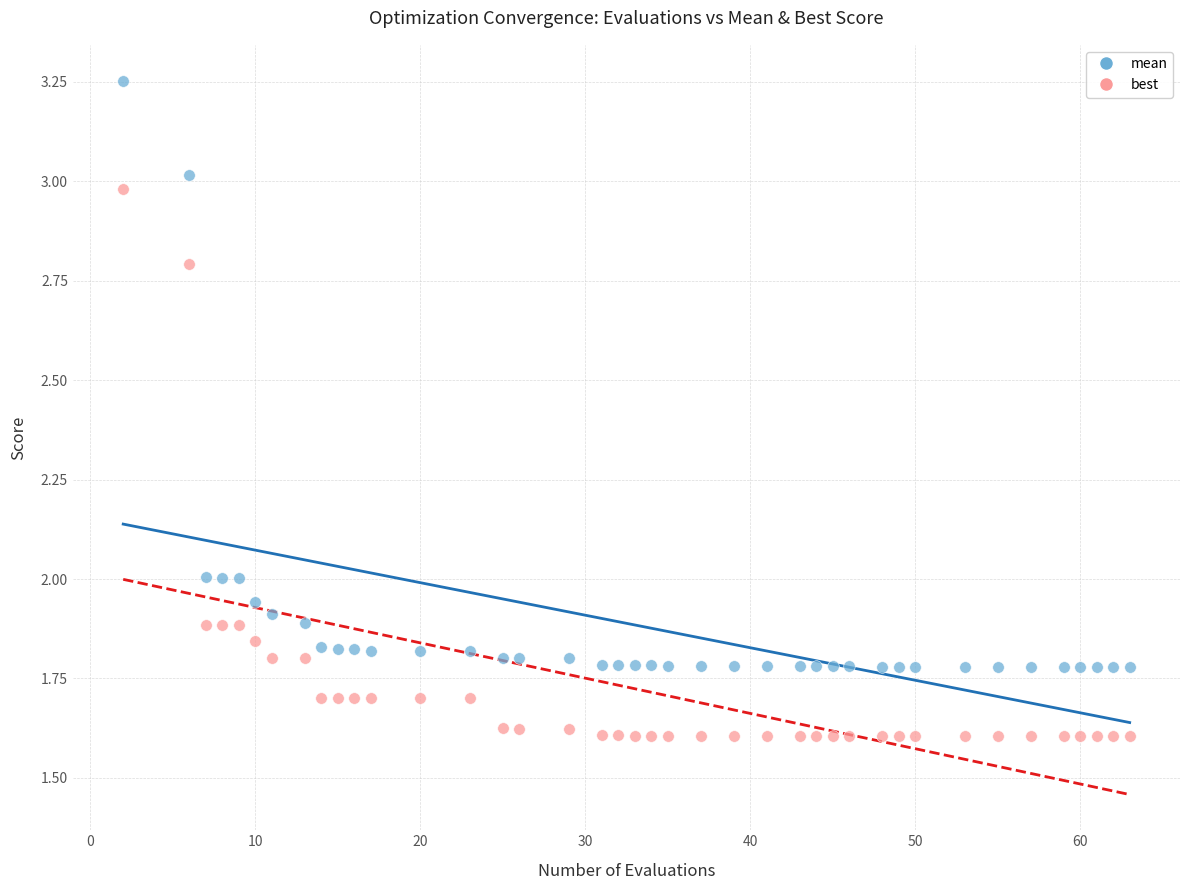

Which series contains the lowest Y value?

best